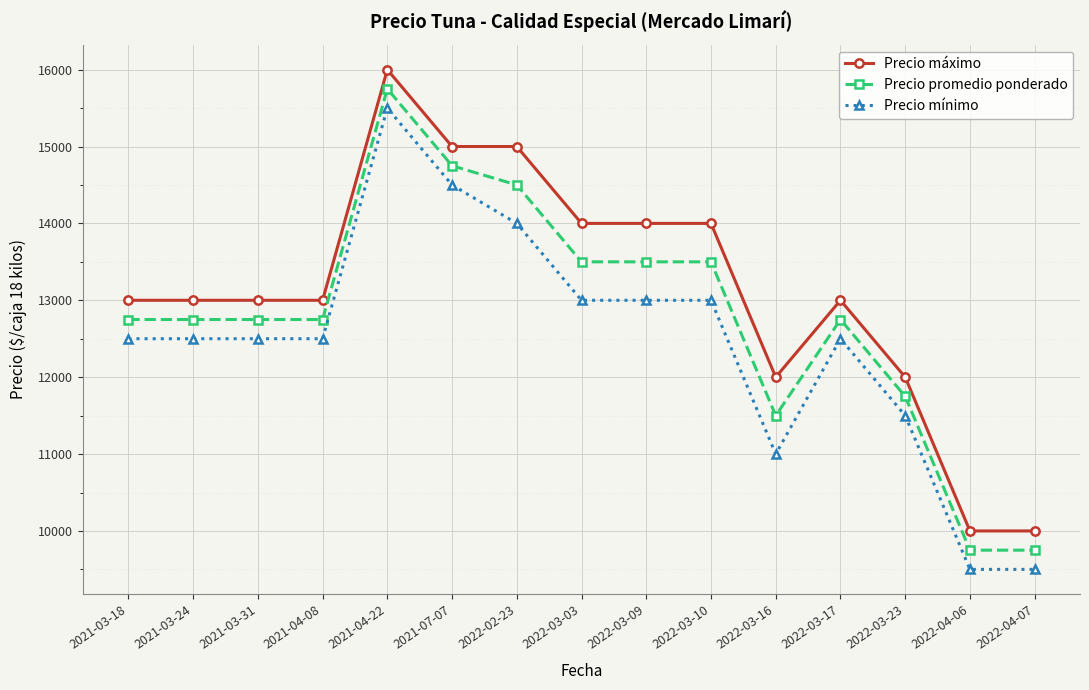

True or false: Precio promedio ponderado and Precio mínimo cross at least once.

False